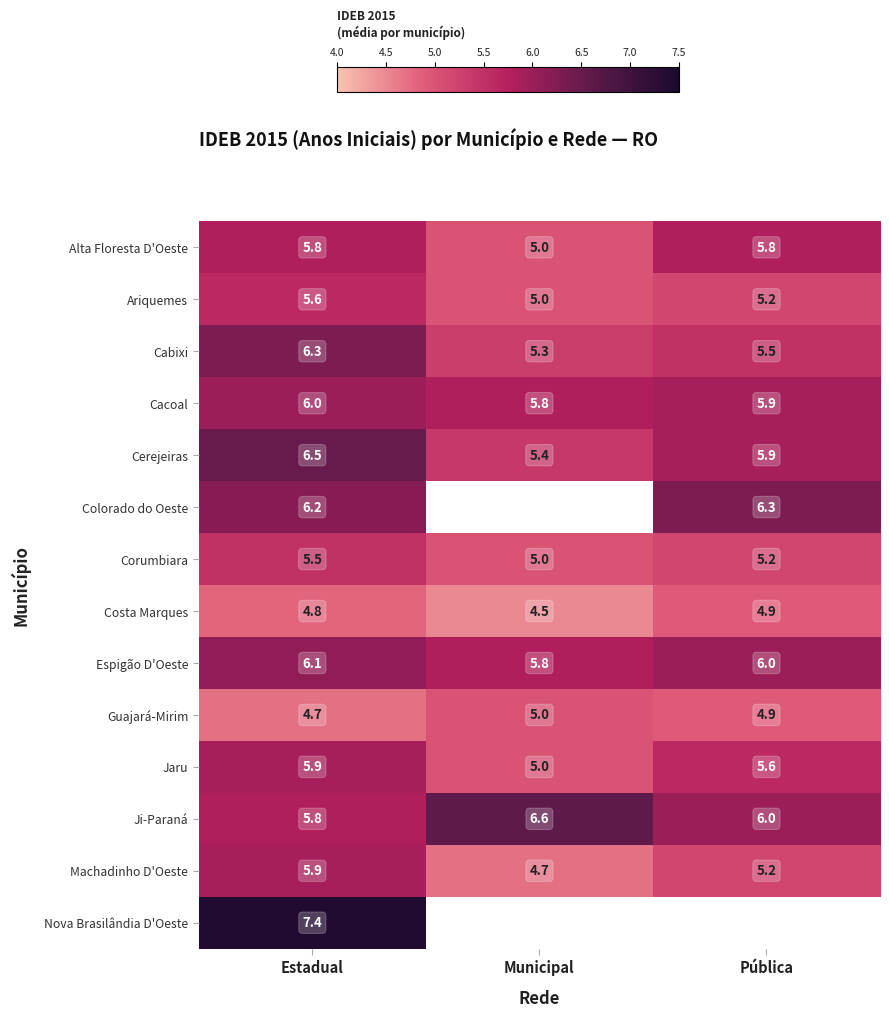

At which label does Espigão D'Oeste reach its minimum?

Municipal